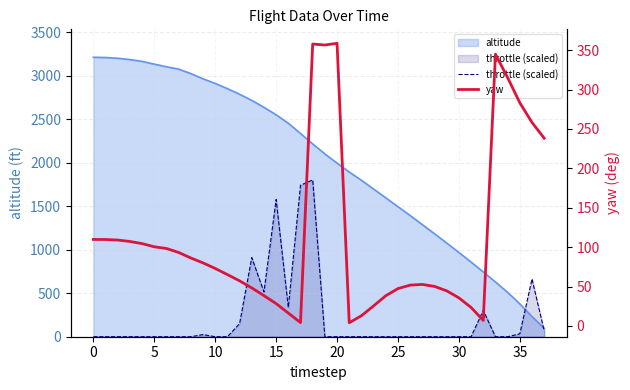

What value does the yaw series have at 32?

7.0